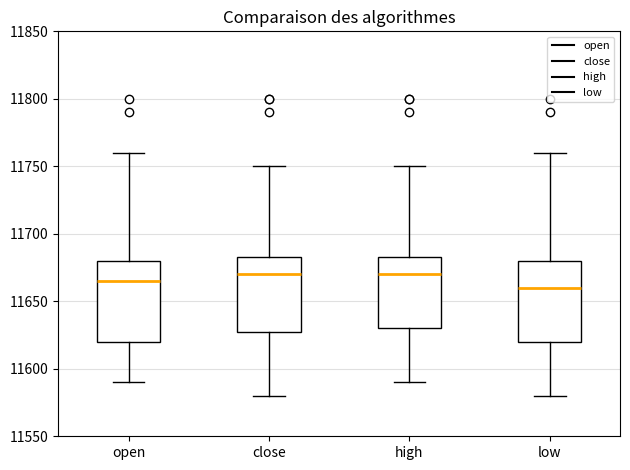

Reading left to right, transcribe this box plot: for each box, give where its median line is, the range the box spans, and where its two whiskers end, as read against the y-axis. The values are not printed on the chart, so give them approximately, as read against the axis.

open: median 11665, box 11620 to 11680, whiskers 11590 to 11760
close: median 11670, box 11630 to 11685, whiskers 11580 to 11750
high: median 11670, box 11630 to 11685, whiskers 11590 to 11750
low: median 11660, box 11620 to 11680, whiskers 11580 to 11760